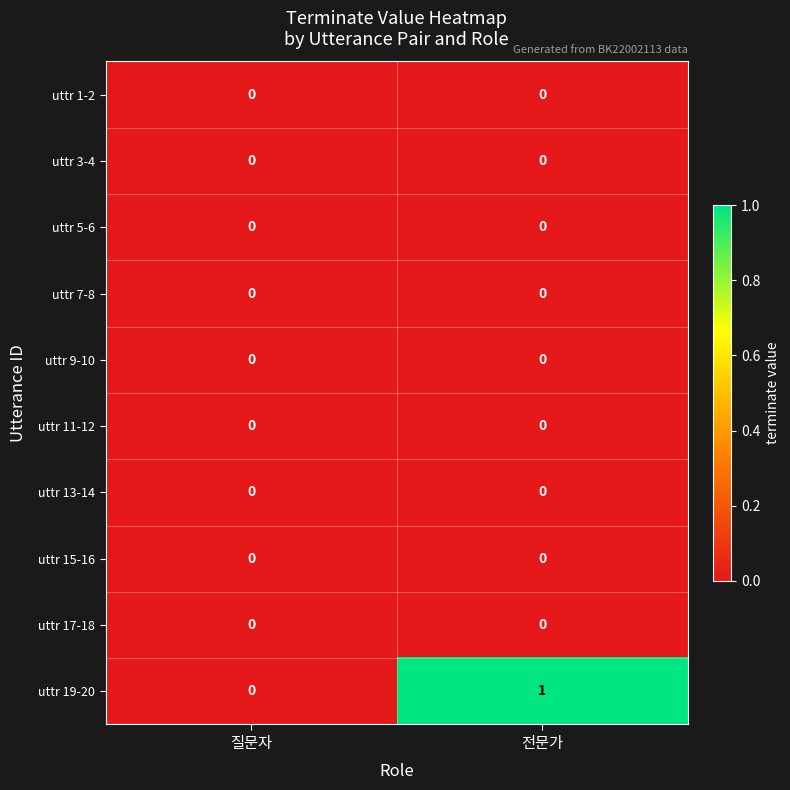

Which series has the largest total across all categories?

uttr 19-20